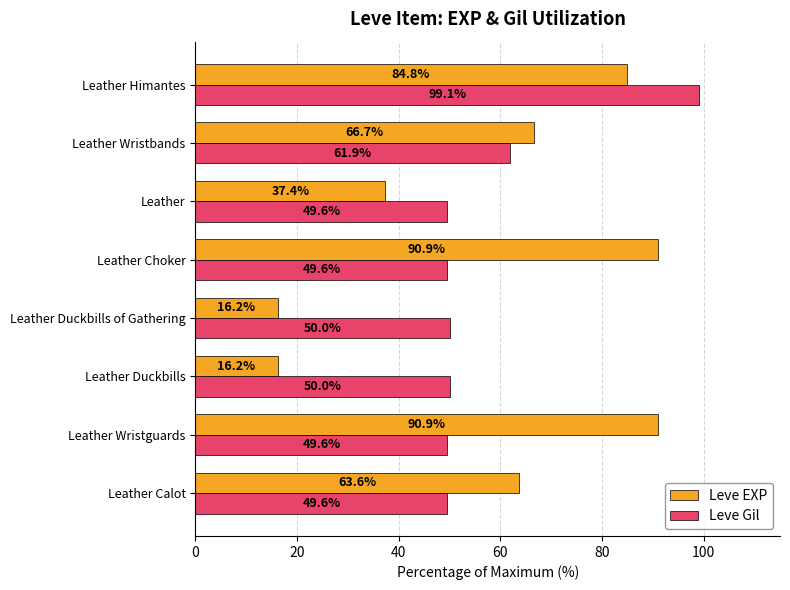

Is it true that Leve EXP equals 37.4 at Leather?

True